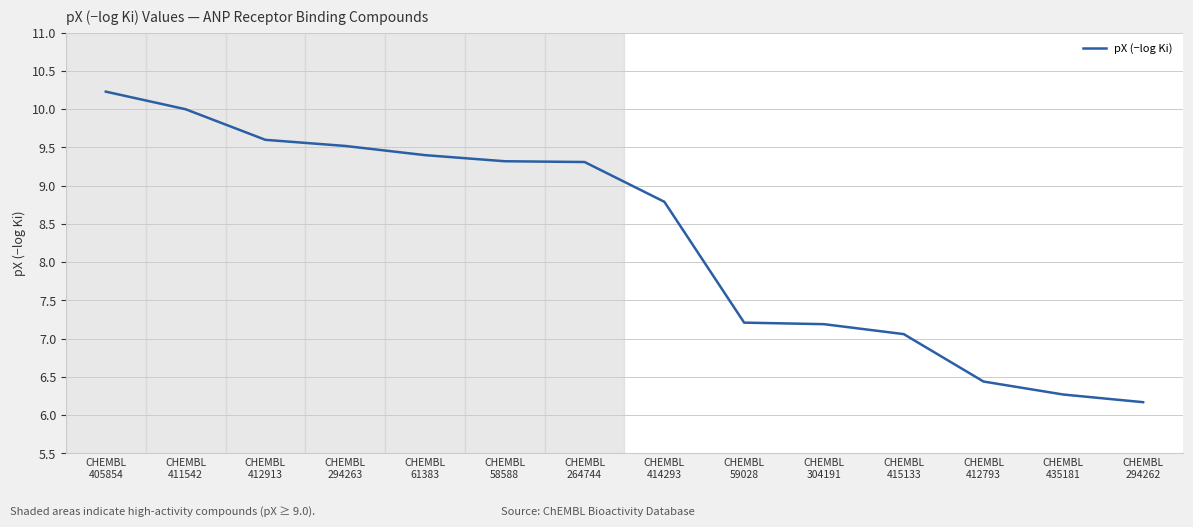

What is the minimum value shown in the chart?

6.2